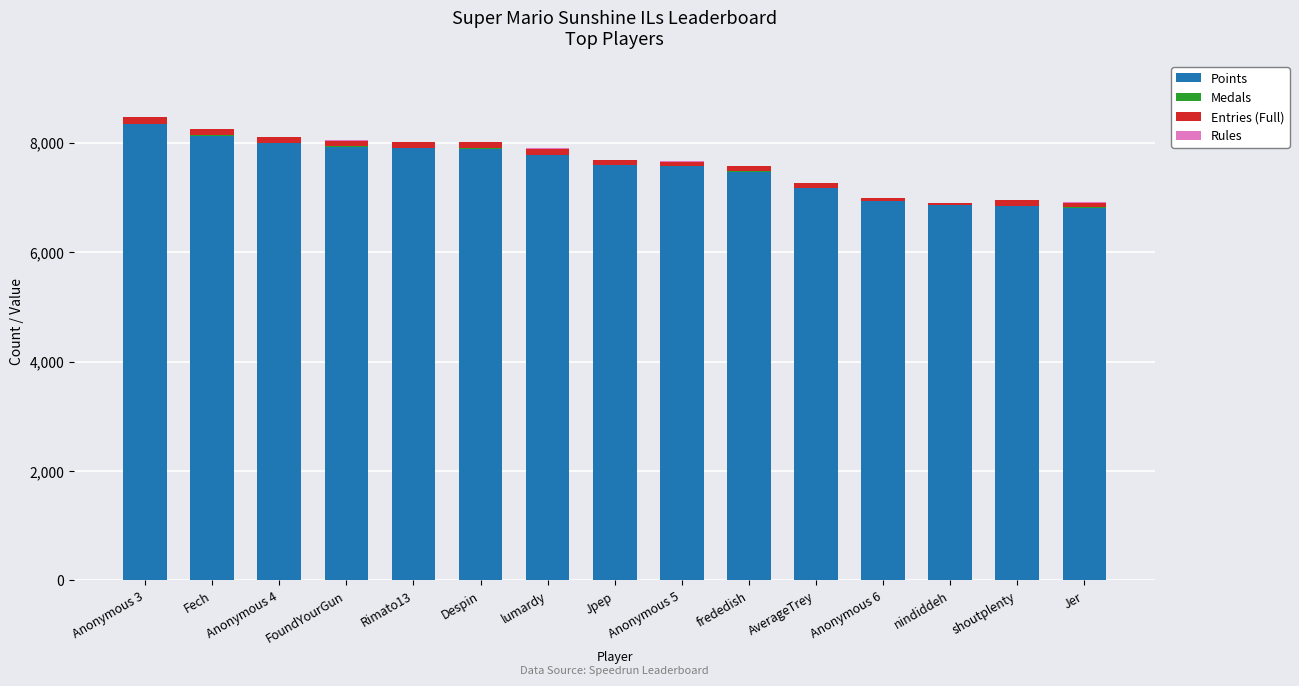

What is the maximum value for Points?

8334